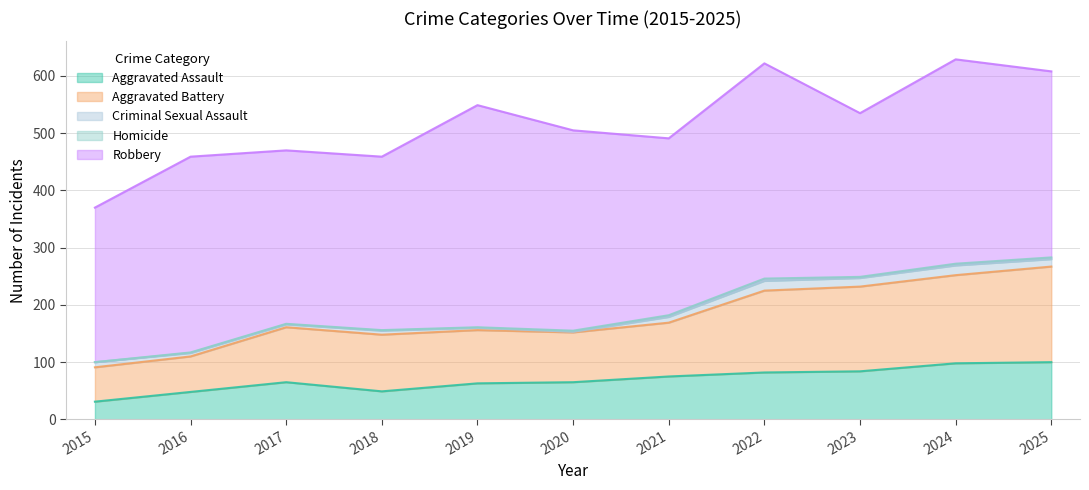

What are all the series names shown in the legend?

Aggravated Assault, Aggravated Battery, Criminal Sexual Assault, Homicide, Robbery